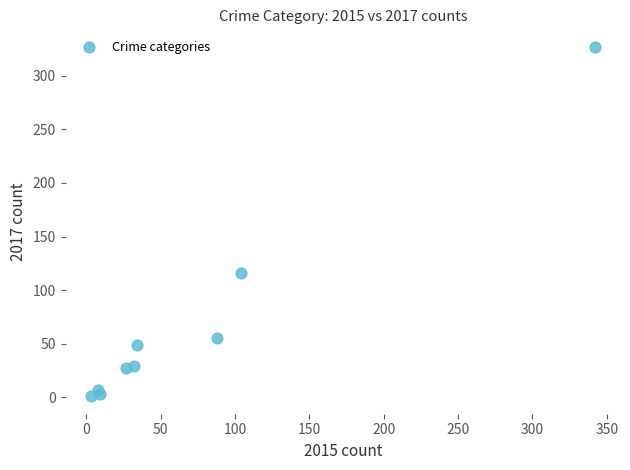

What is the average X value?

72